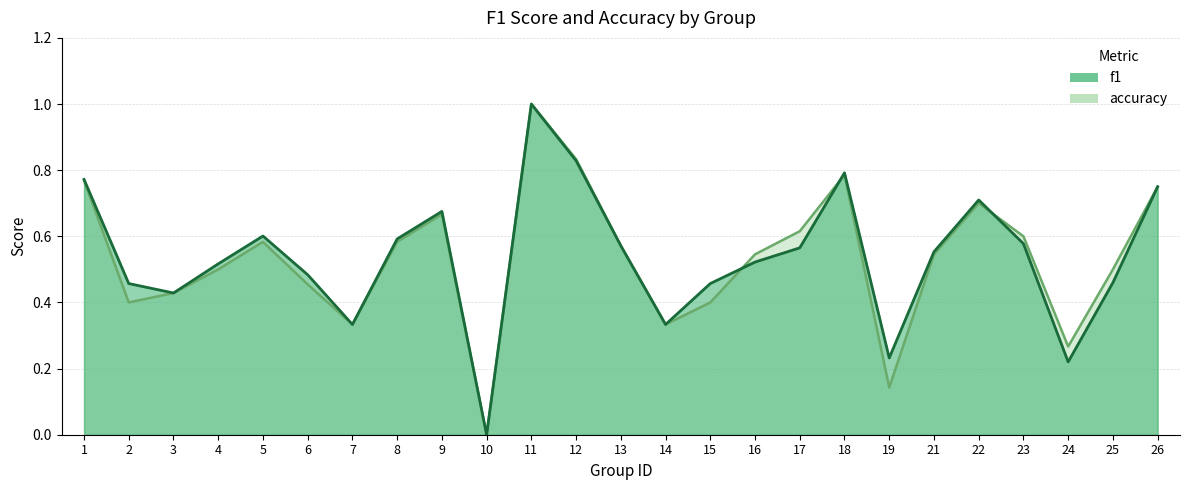

At which label is accuracy closest to 0?

10